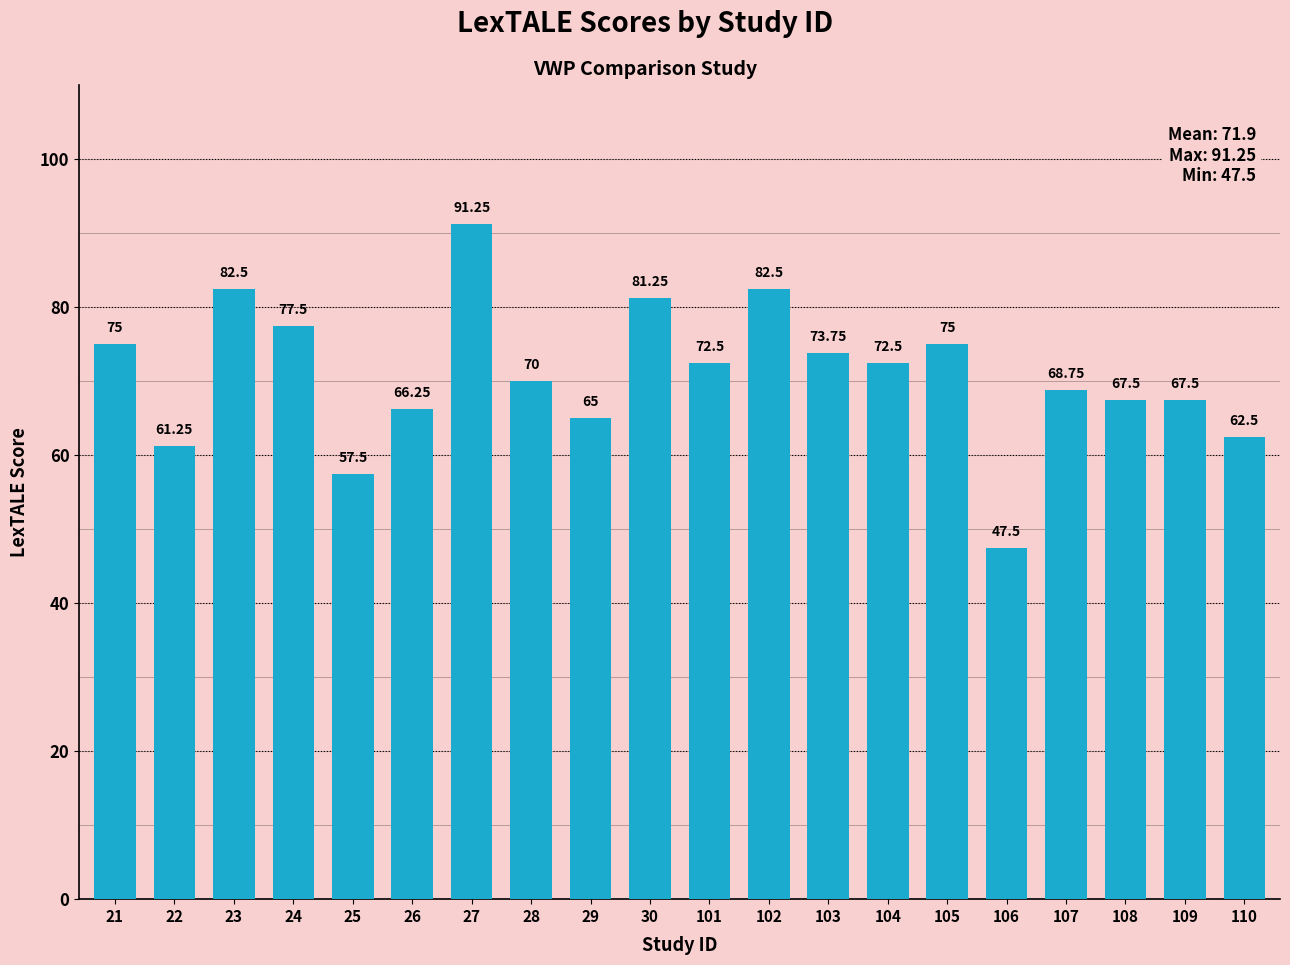

Approximately how many times larger is the value at 22 compared to 105?

0.8